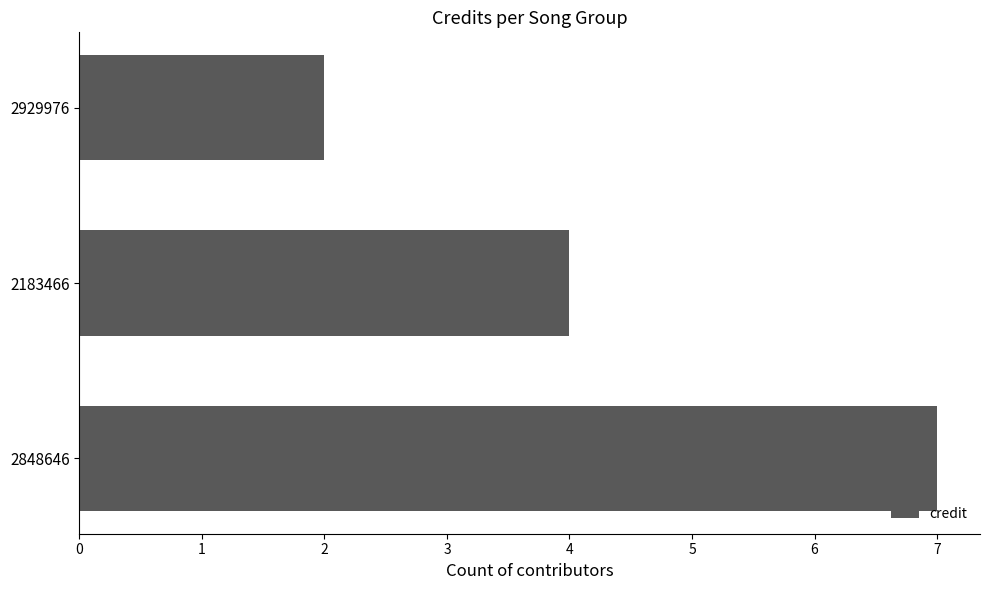

At which label is the value closest to 4?

2183466